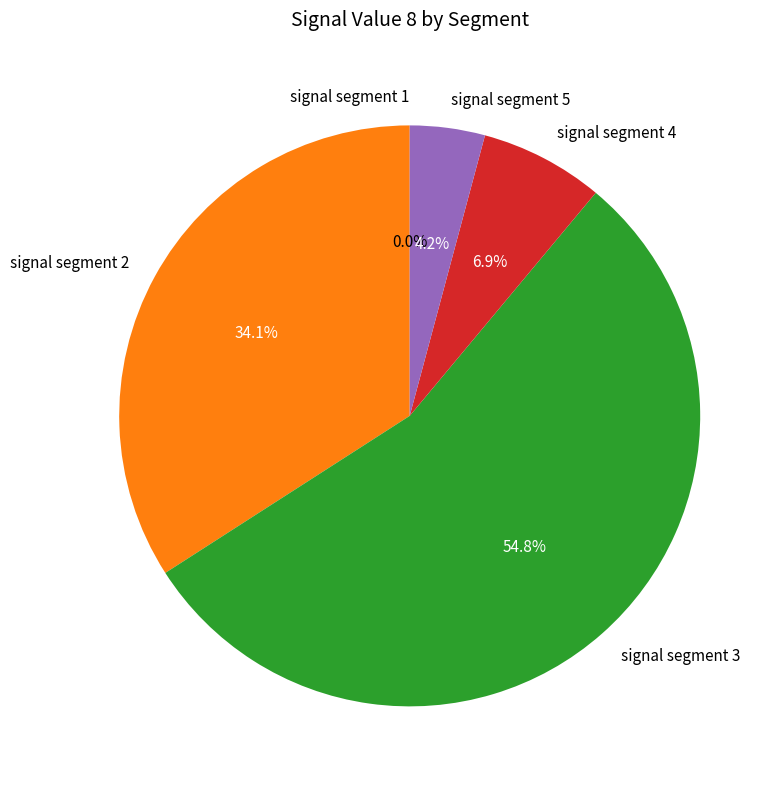

How many segments does this pie chart have?

5